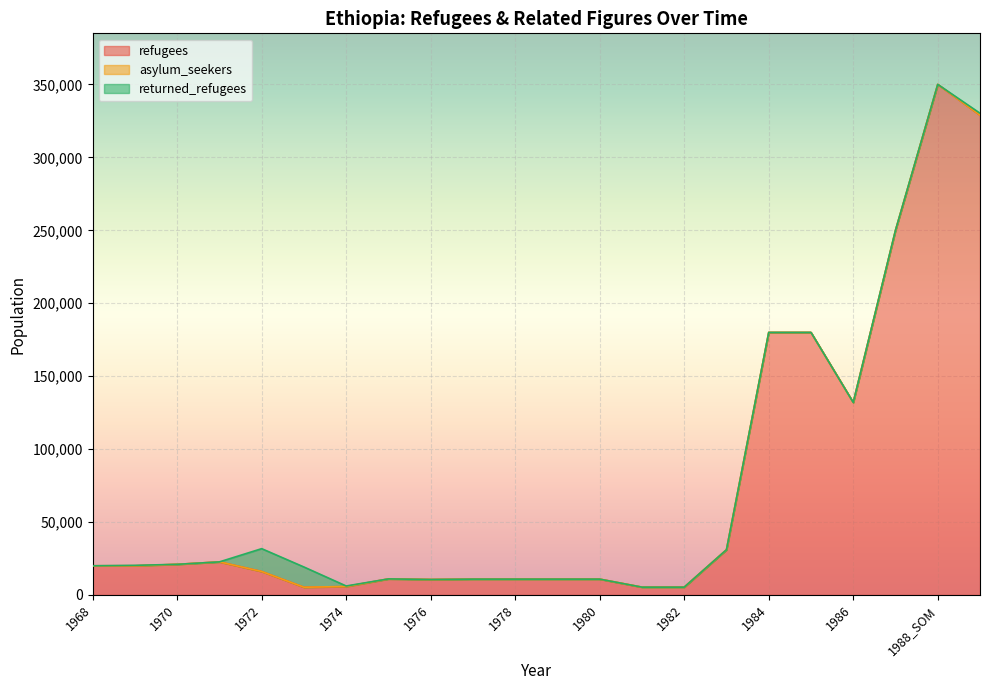

Where is the first local minimum for refugees?

1973